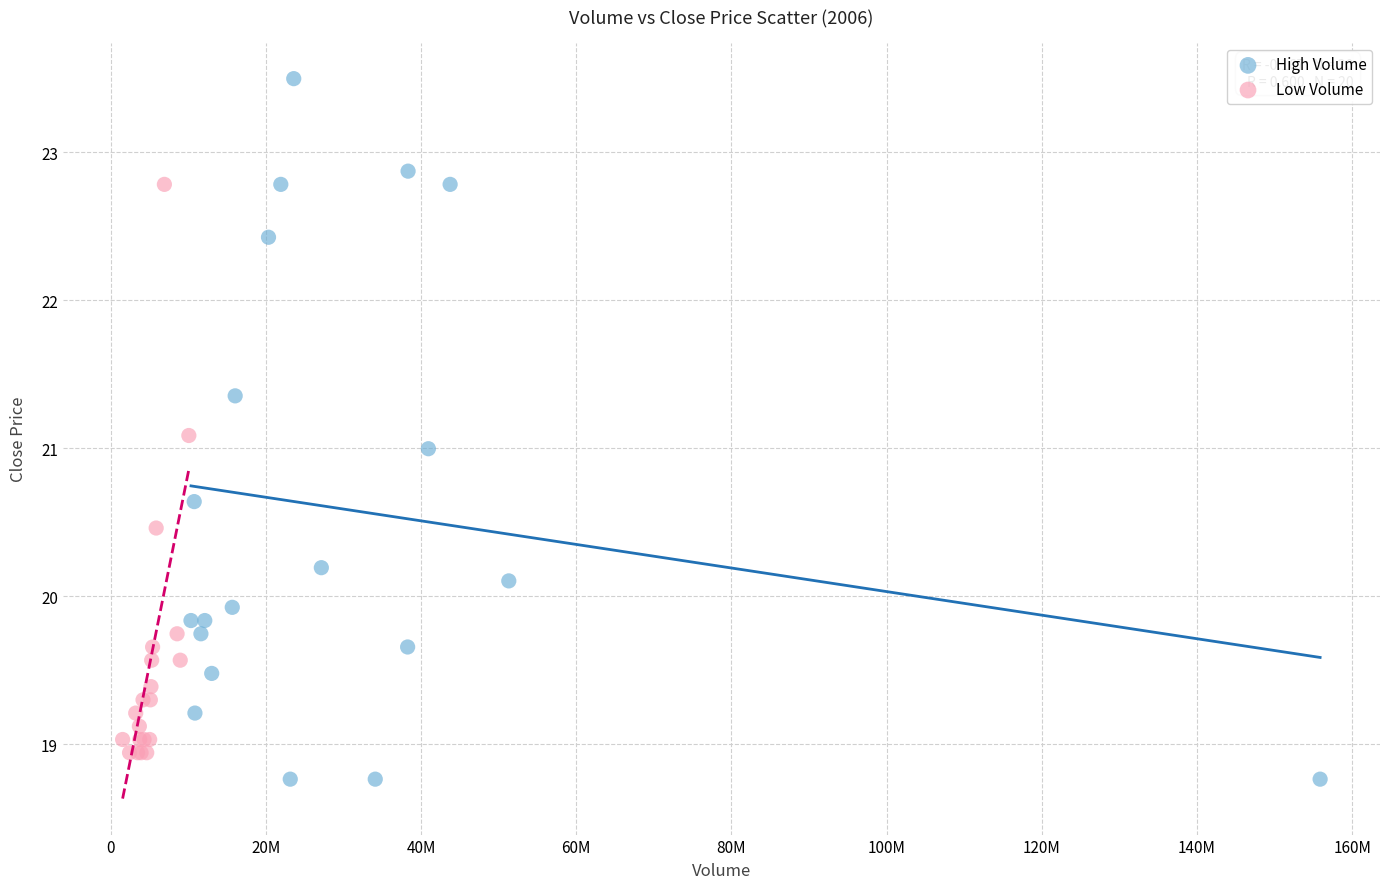

Which series contains the highest Y value?

High Volume